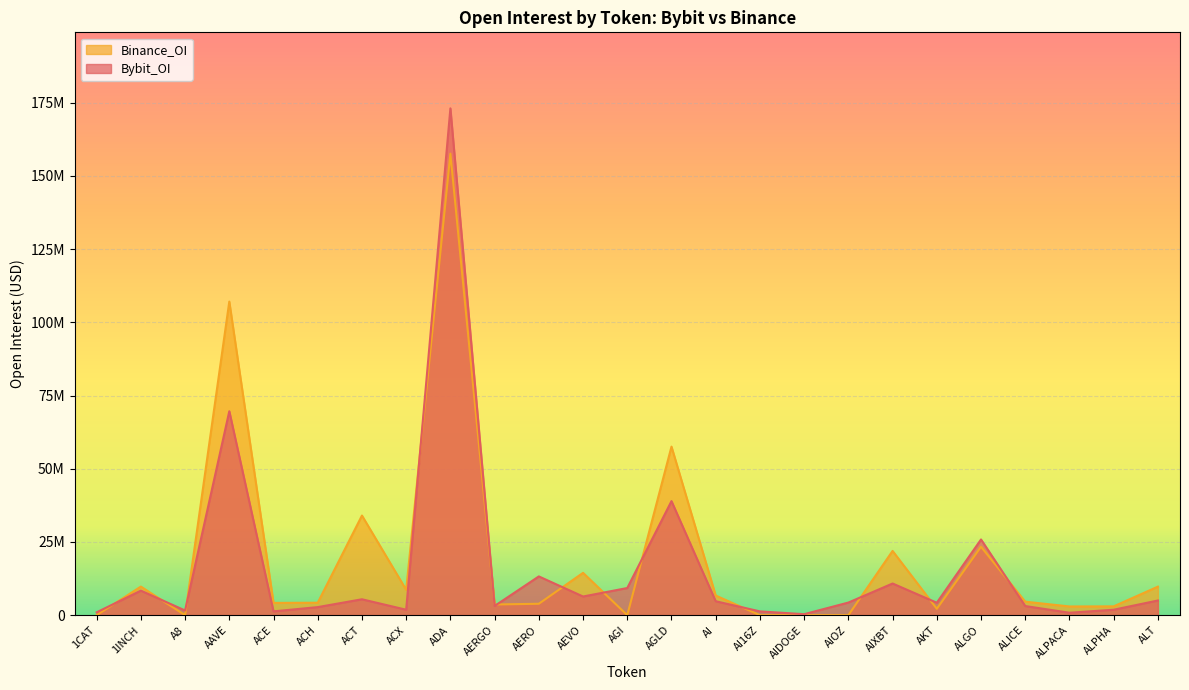

Which has a higher value, AI16Z or AERO?

AERO